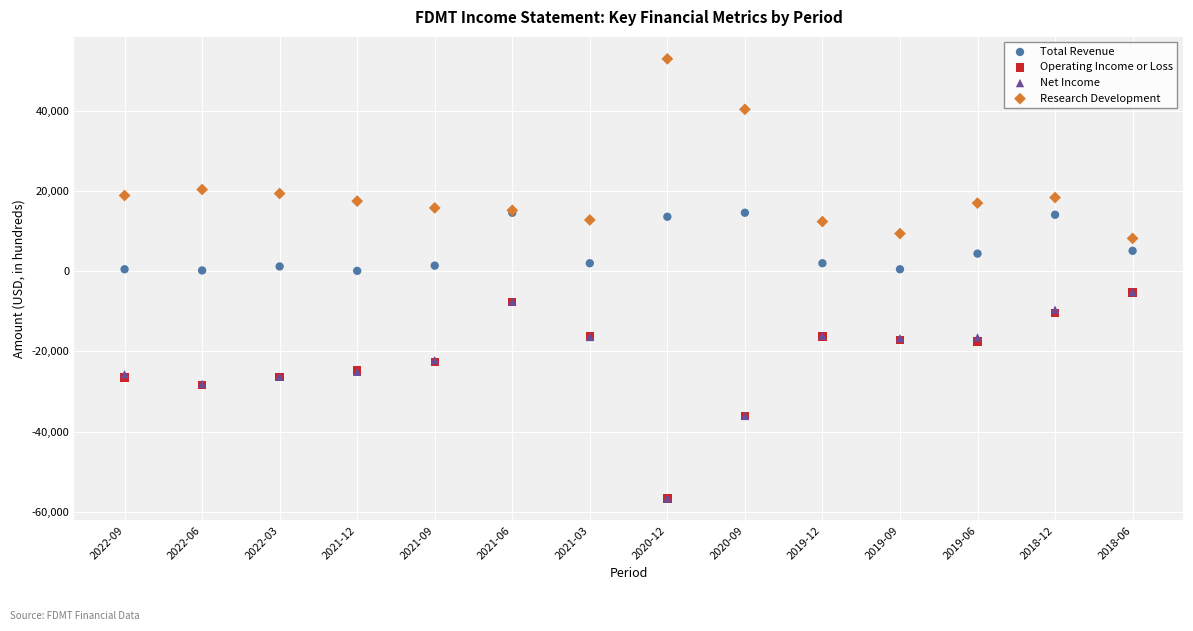

Which series reaches the maximum Y coordinate?

Research Development